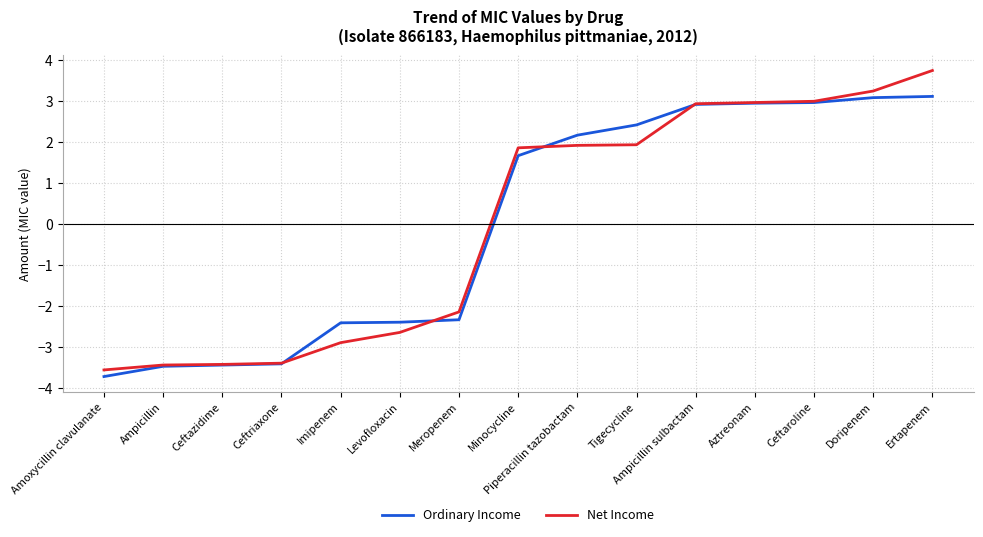

Between Ampicillin sulbactam and Ertapenem, which series saw the biggest shift?

Net Income